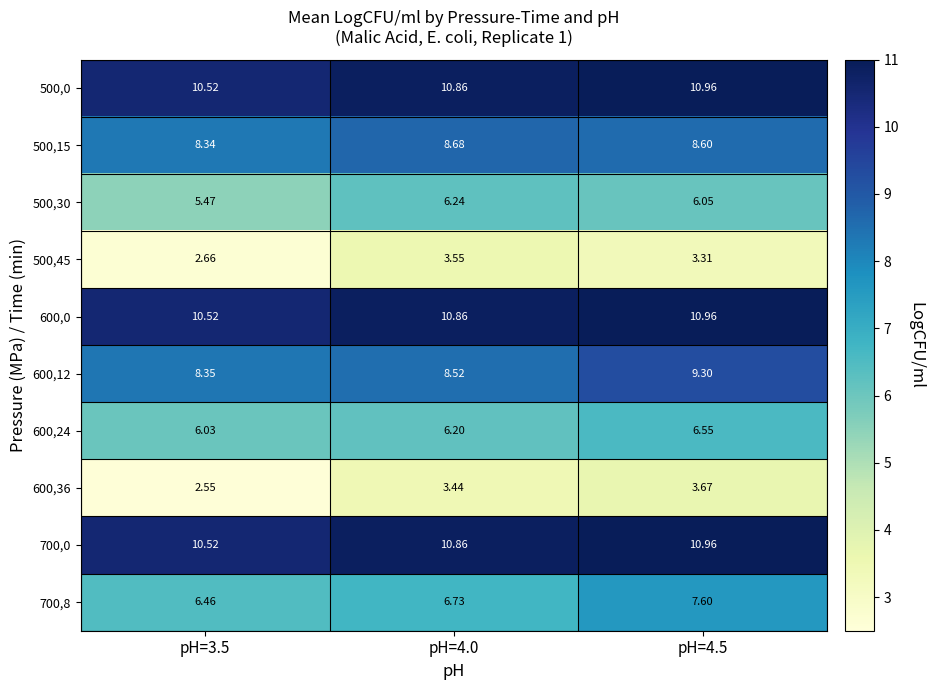

Is the value of 600,0 at pH=4.0 greater than the value of 500,45 at pH=3.5?

Yes